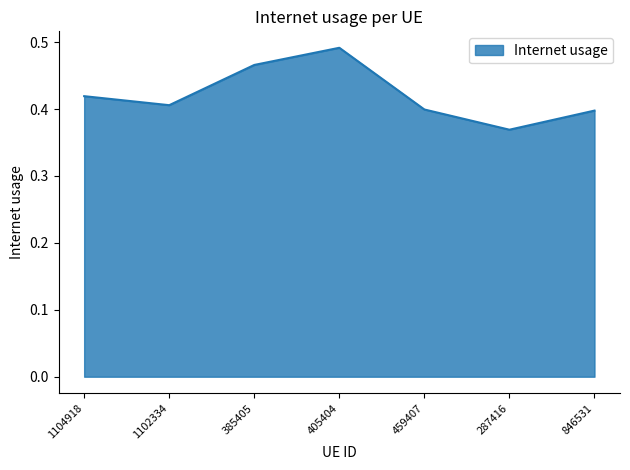

Which category has the highest value across all series?

405404